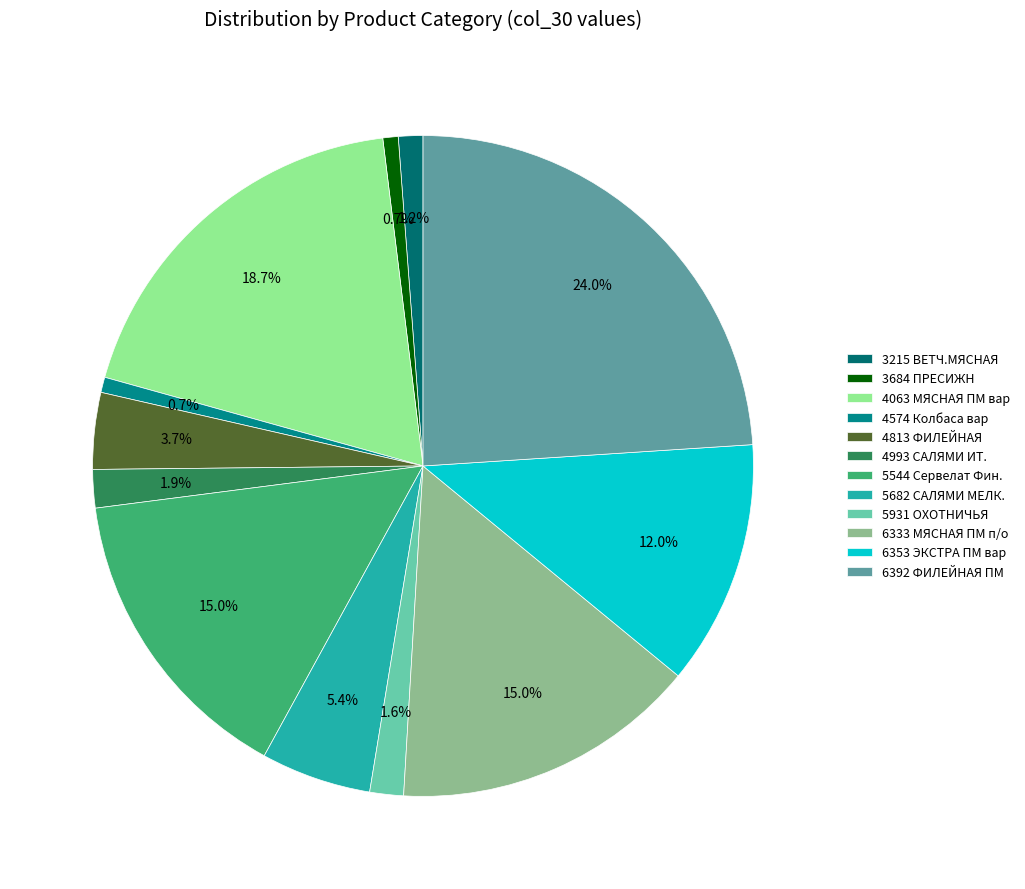

Does any single category account for the majority?

No